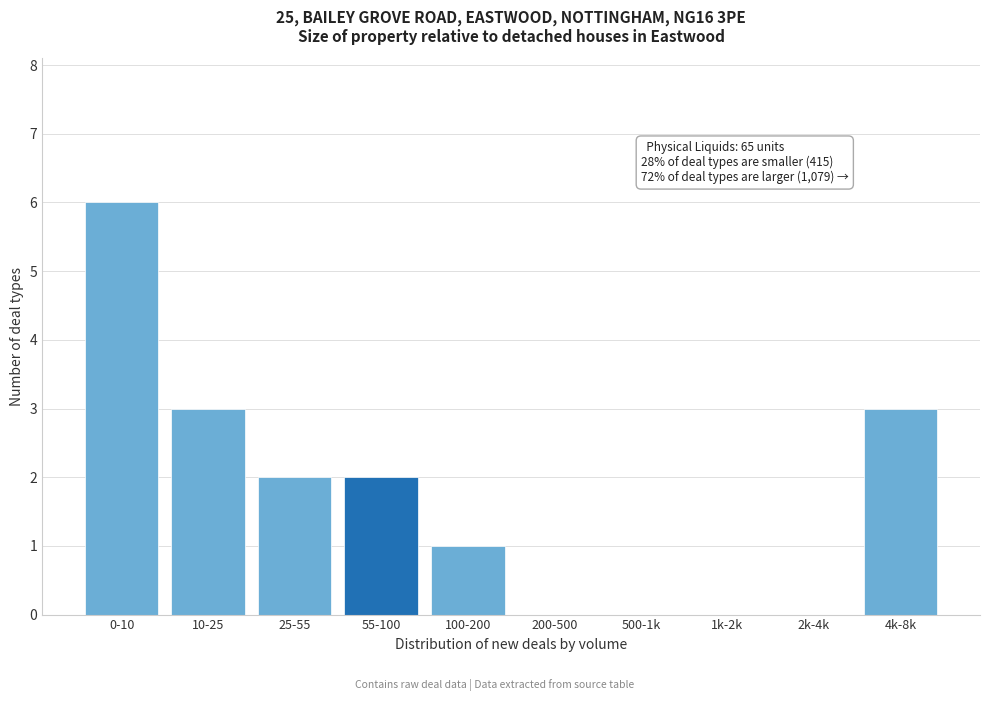

Reading left to right, transcribe all the data shown in this chart.

0-10=6	10-25=3	25-55=2	55-100=2	100-200=1	200-500=0	500-1k=0	1k-2k=0	2k-4k=0	4k-8k=3